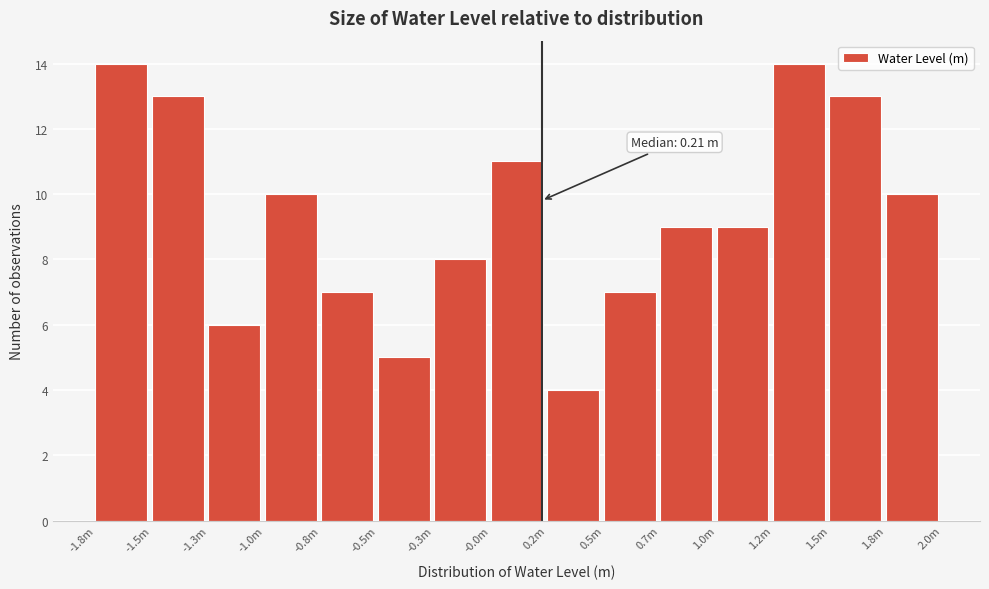

Reading left to right, transcribe all the data shown in this chart.

-1.8m=14	-1.5m=13	-1.3m=6	-1.0m=10	-0.8m=7	-0.5m=5	-0.3m=8	-0.0m=11	0.2m=4	0.5m=7	0.7m=9	1.0m=9	1.2m=14	1.5m=13	1.8m=10